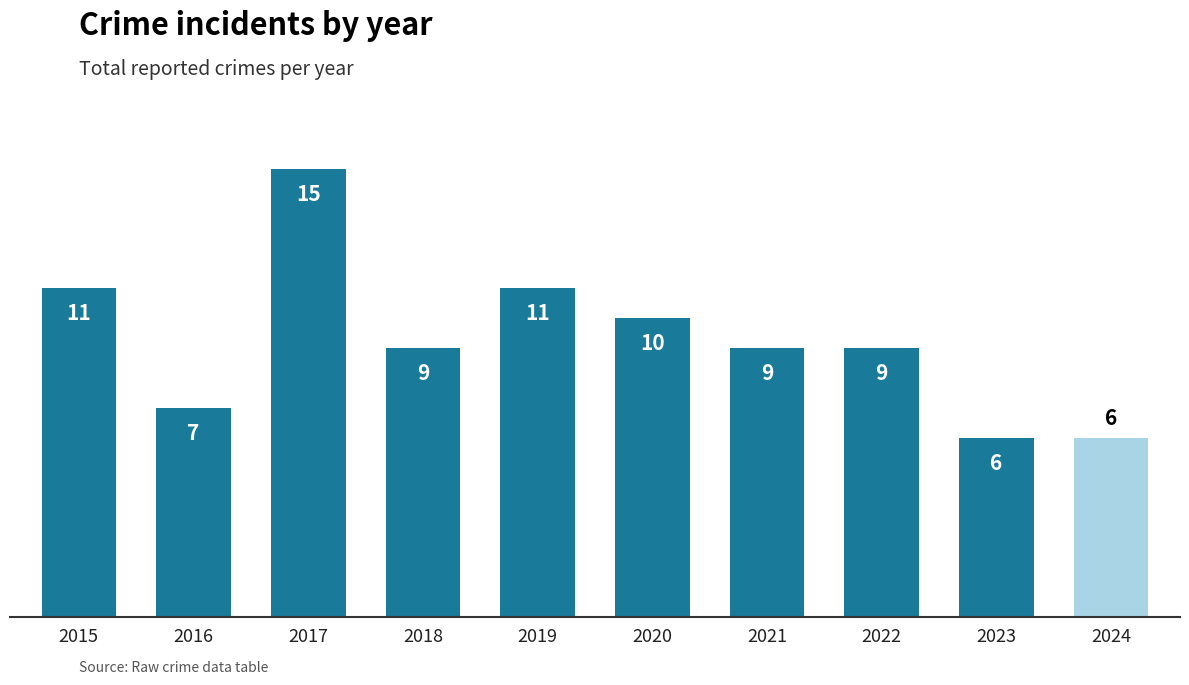

What is the difference between the second highest and second lowest values?

5